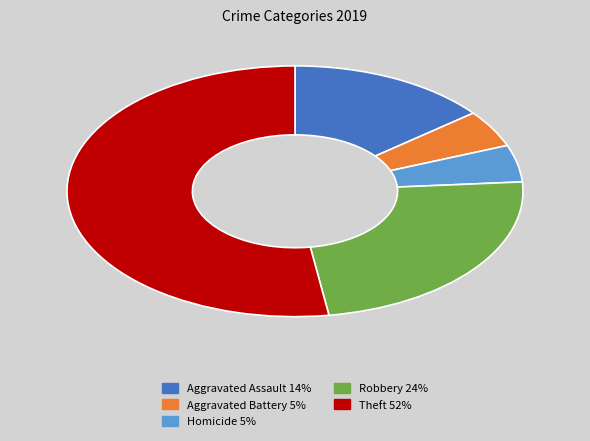

Is there any slice that represents more than half of the pie?

Yes